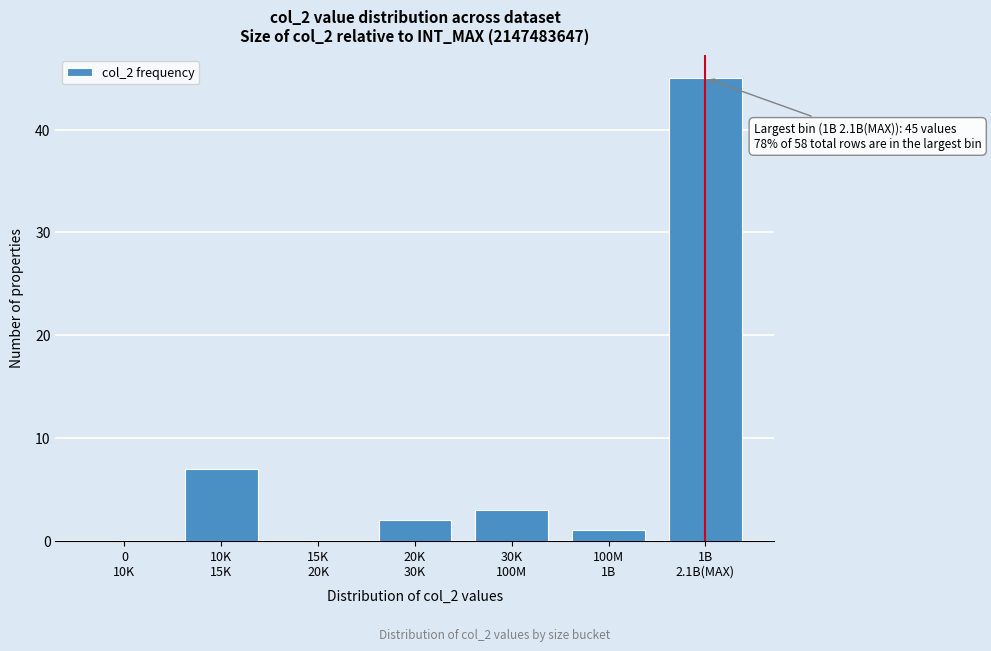

What is the sum of all values?

58